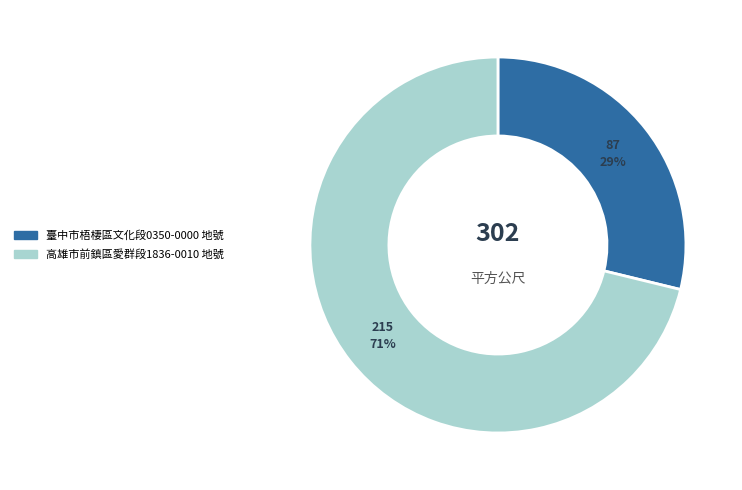

To the nearest percent, what is the average slice percentage?

50%